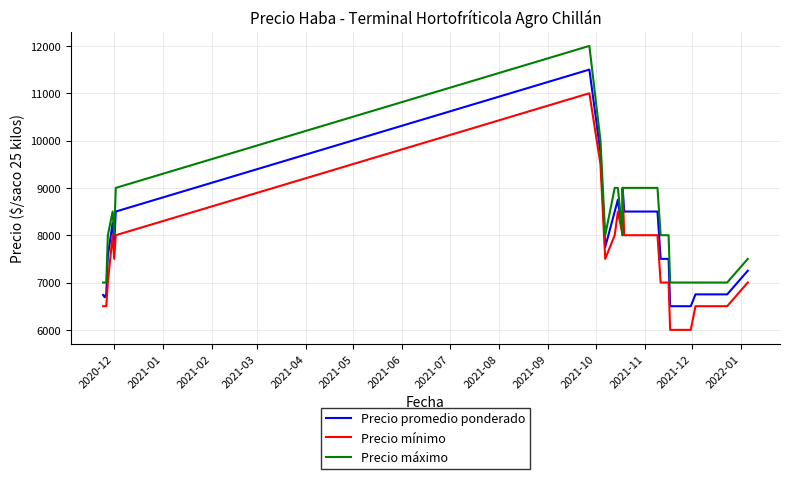

At how many categories does at least one series exceed 10963?

1